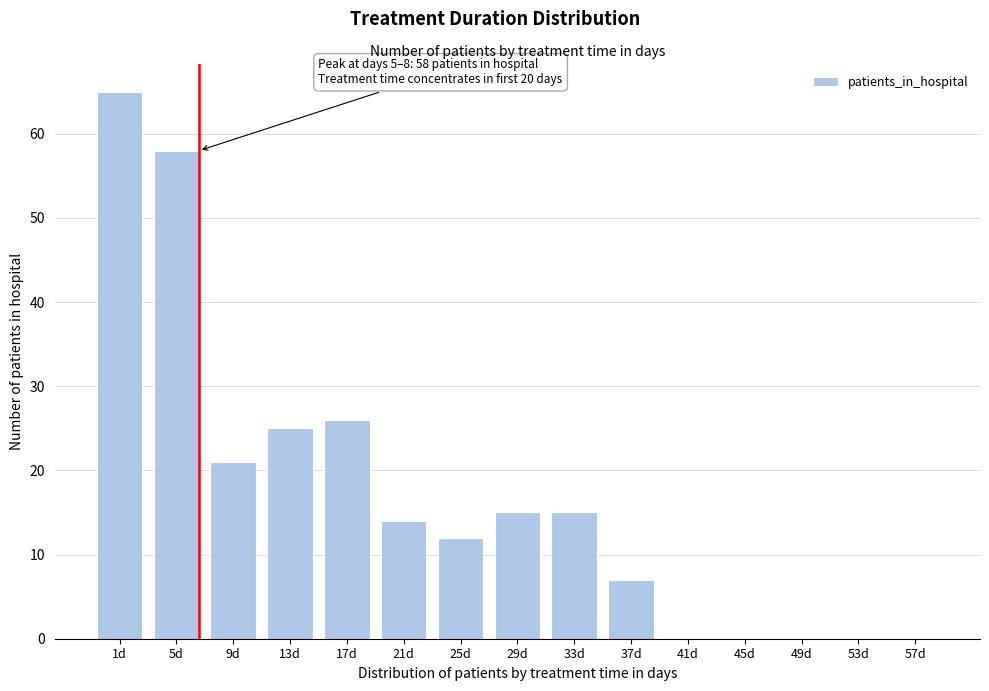

Reading left to right, list all the values displayed in this chart.

1d=65	5d=58	9d=21	13d=25	17d=26	21d=14	25d=12	29d=15	33d=15	37d=7	41d=0	45d=0	49d=0	53d=0	57d=0